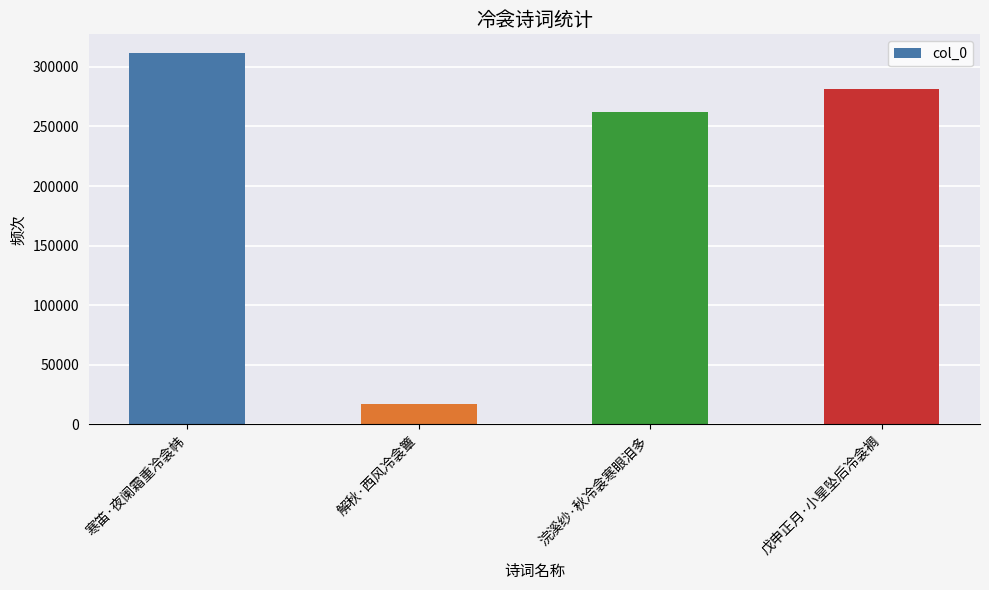

What is the value of the 4th bar from the left?

281155